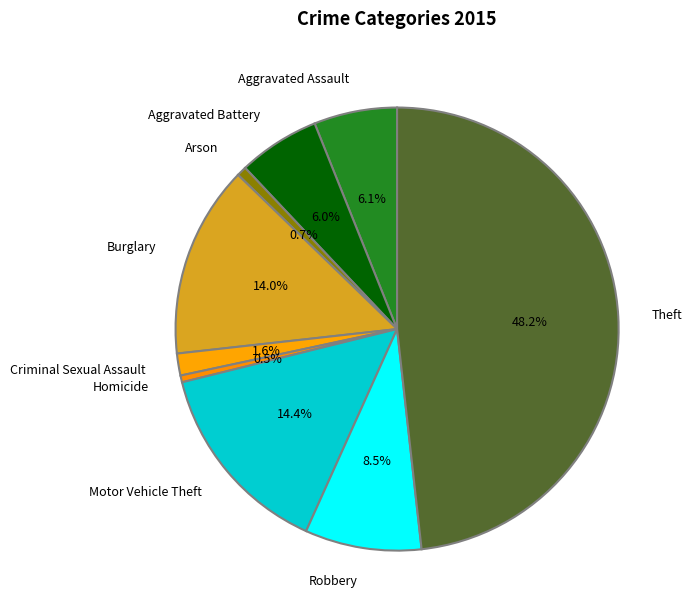

Does any single category account for the majority?

No